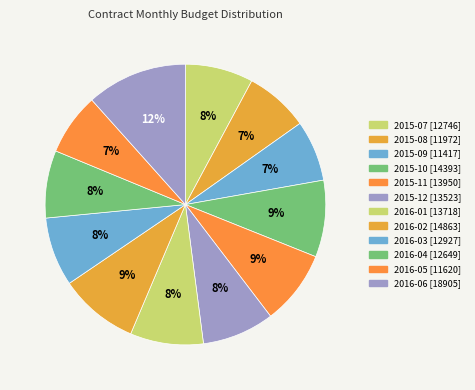

Count the number of slices in the pie.

12